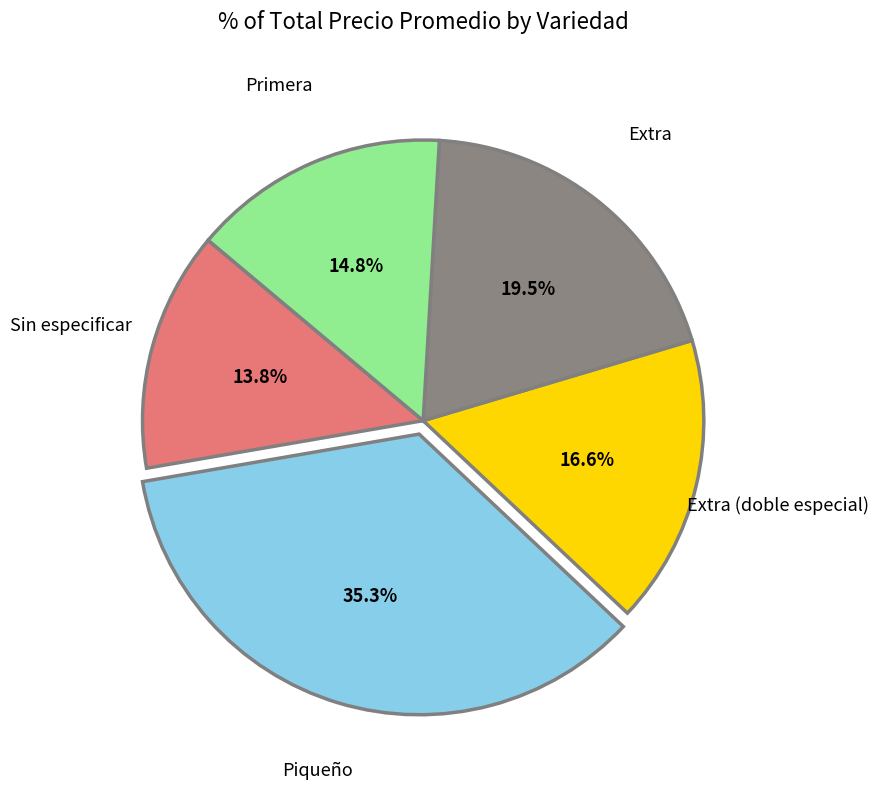

What portion of the pie excludes Extra?

80.5%